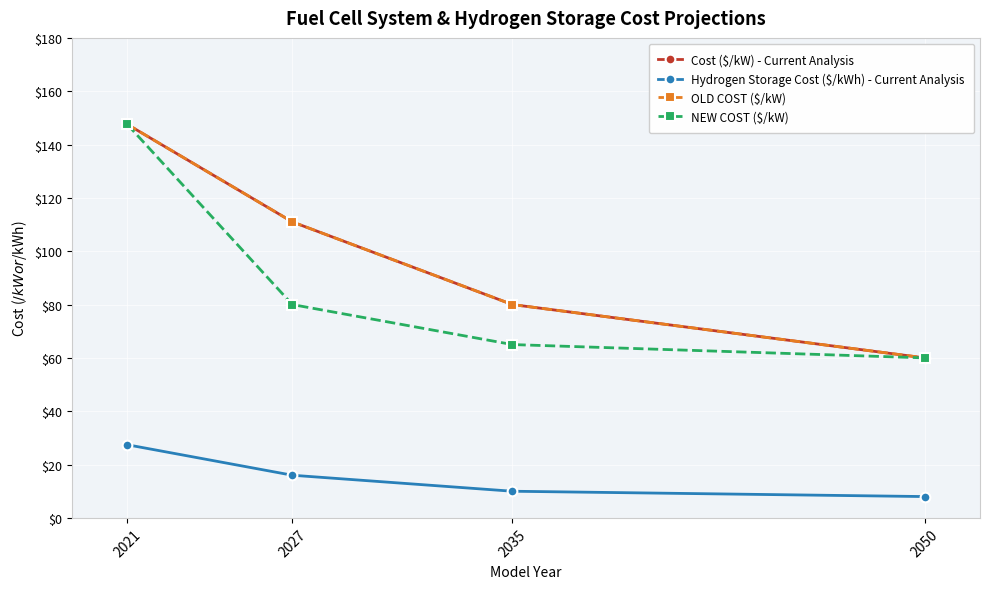

Does the chart have visible grid lines?

Yes